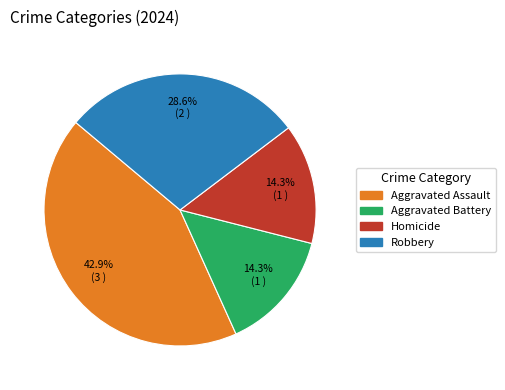

Combined, do Robbery and Homicide account for over 50%?

No